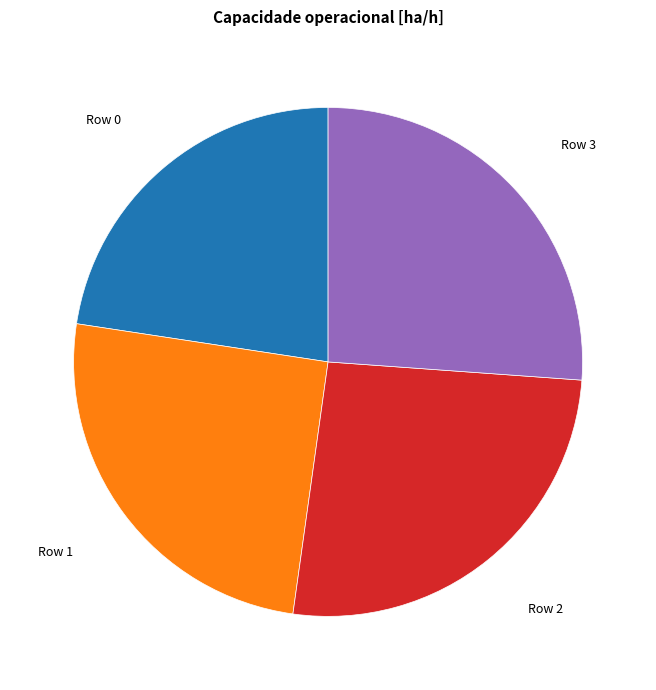

What is the ratio of the value at Row 1 to the value at Row 0?

1.1